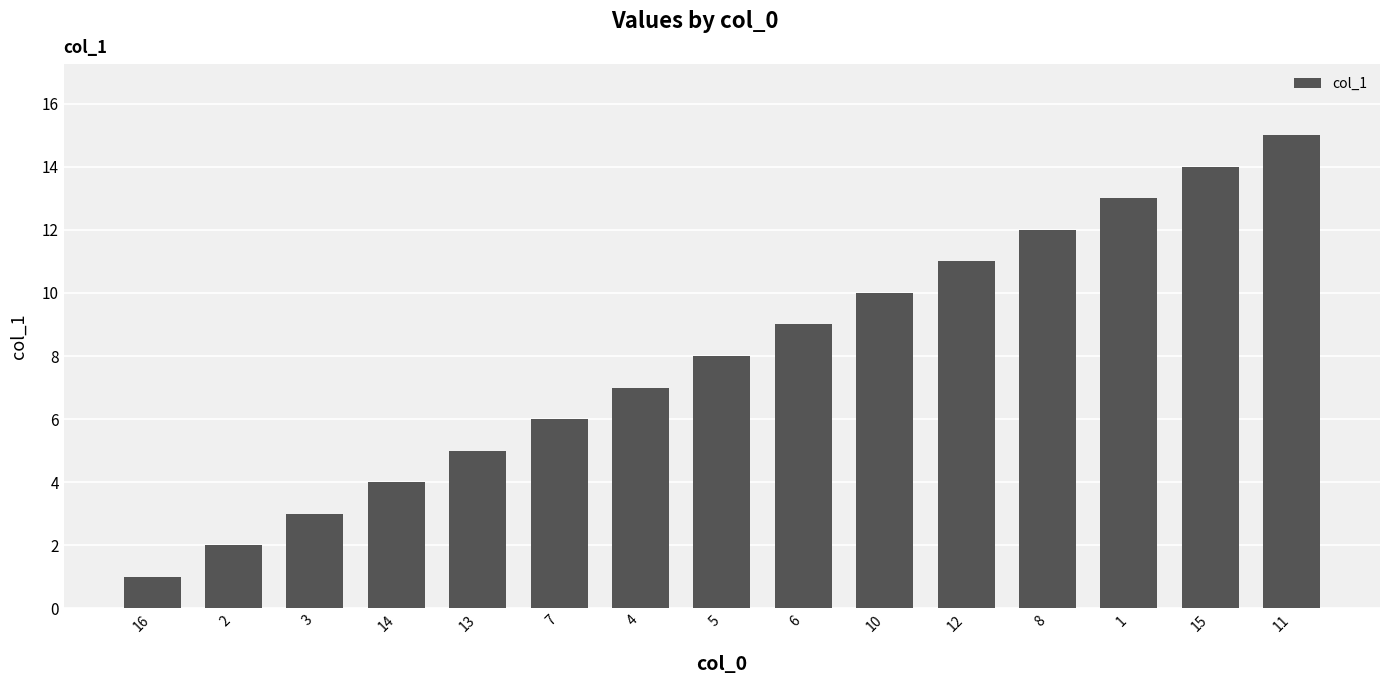

What value does the data have at 13?

5